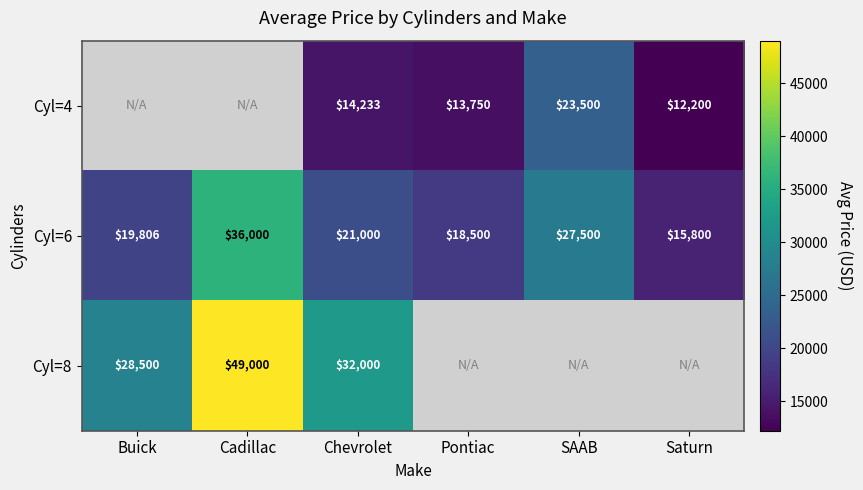

True or false: Cyl=6 has a value of 48028 at SAAB.

False